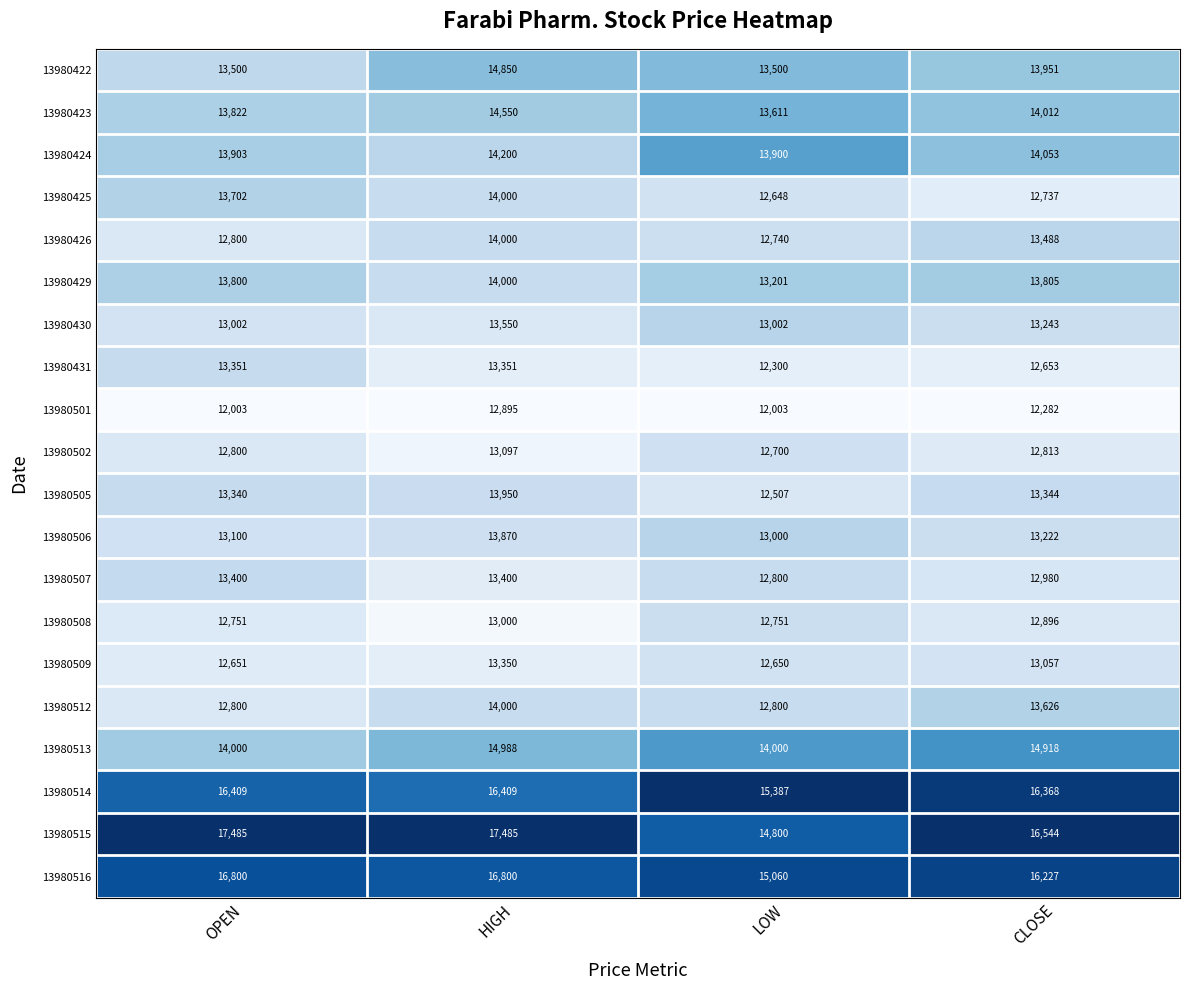

At which label is 13980501 closest to 12449?

CLOSE